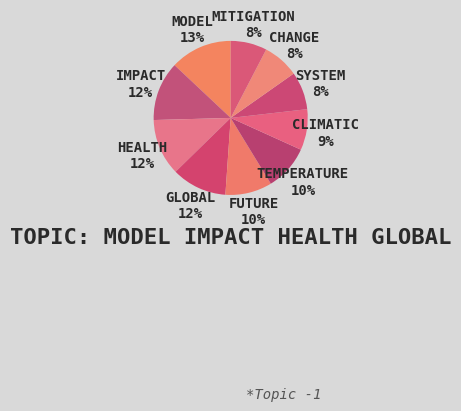

Count the number of slices in the pie.

10